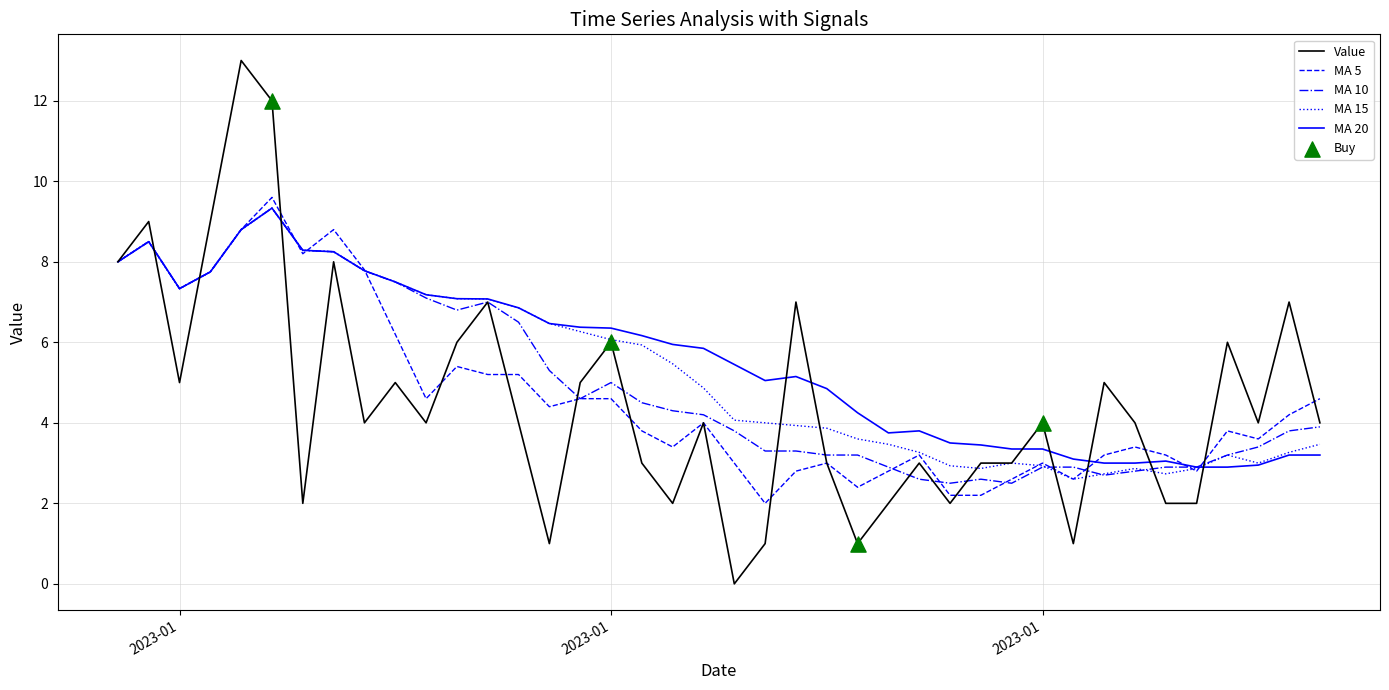

What is the maximum value shown in the chart?

13.0